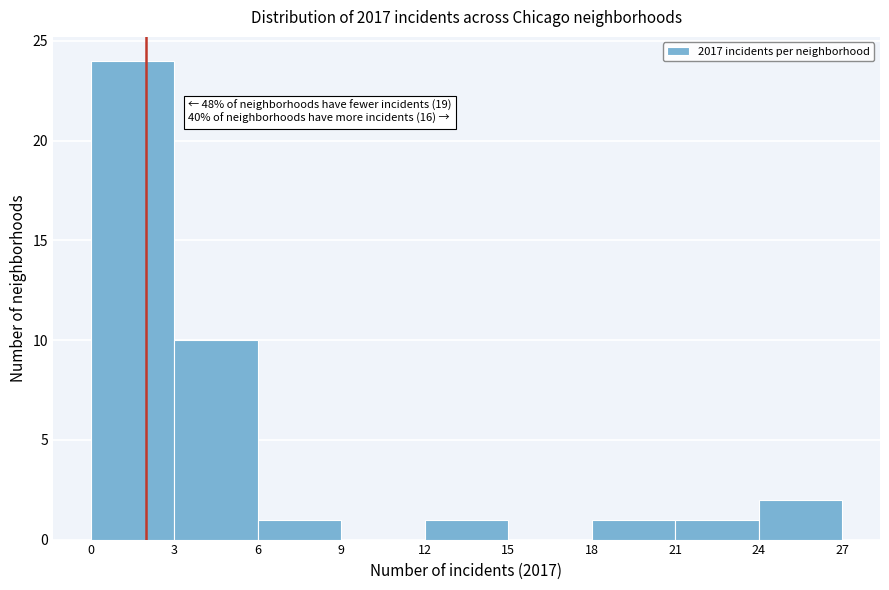

Which range on the x-axis has the tallest bar?

0 to 3